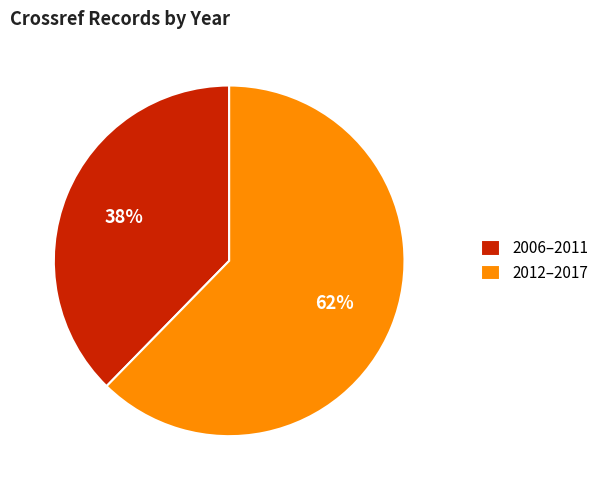

To the nearest percent, what is the average slice percentage?

50%